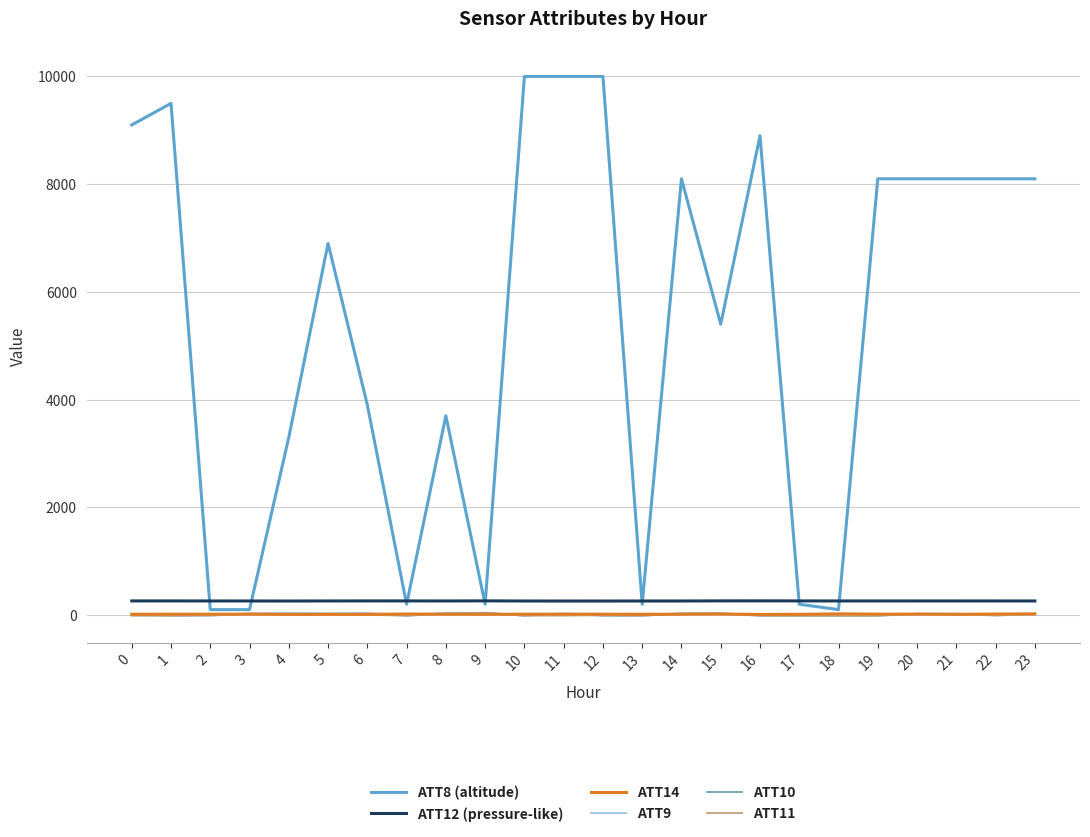

True or false: ATT12 (pressure-like) and ATT9 intersect in this chart.

False